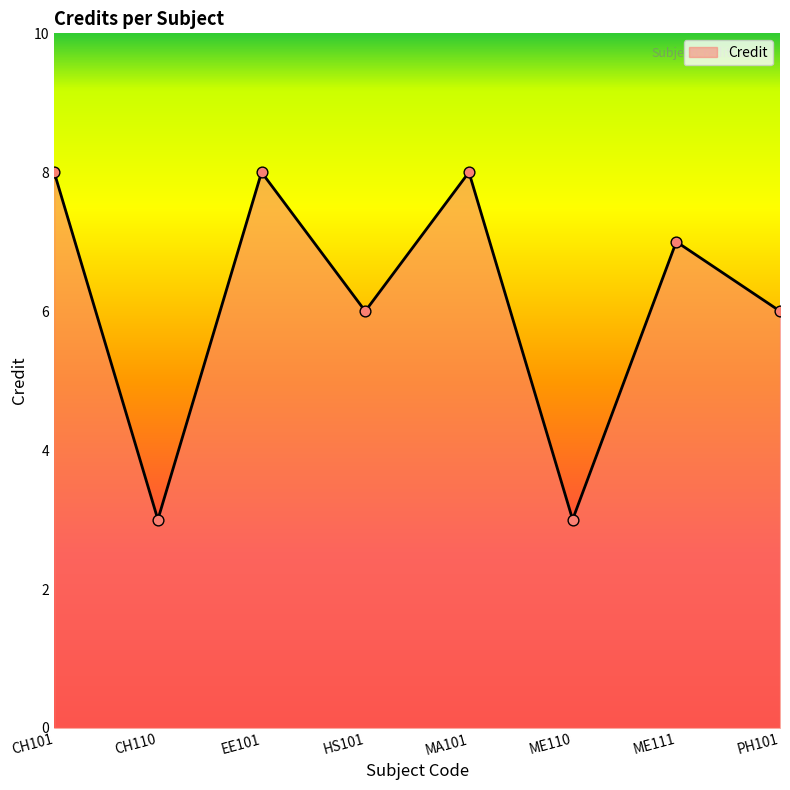

What is the ratio of the value at CH110 to the value at ME111?

0.4